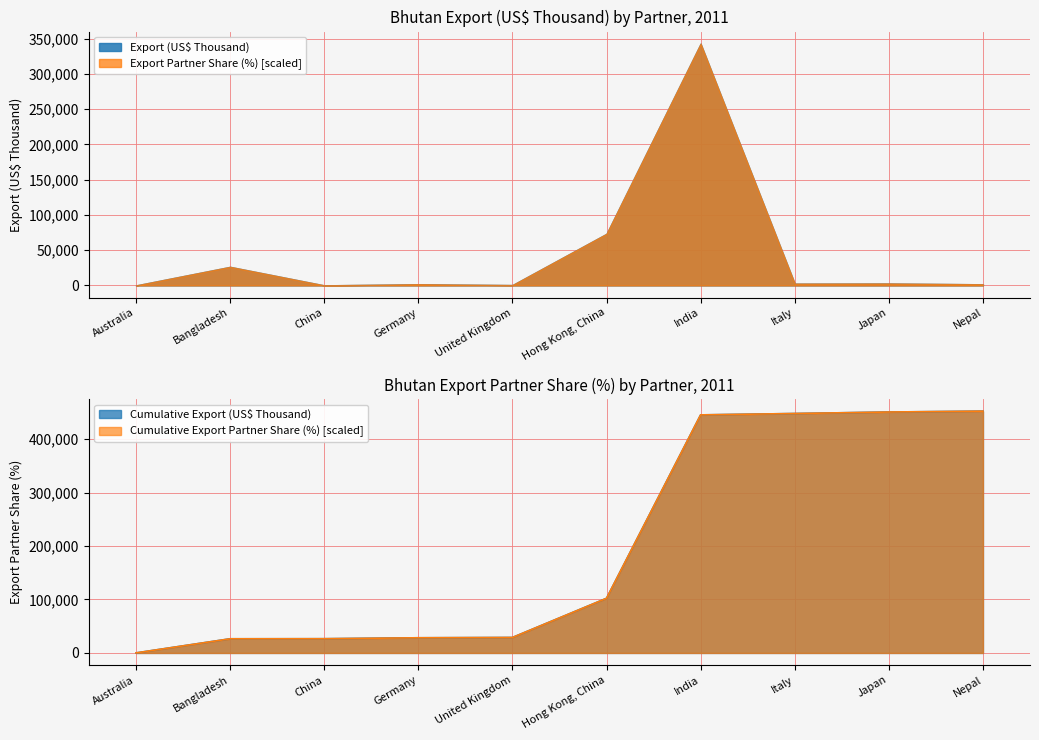

True or false: the data has more than 2 interior local peaks.

True